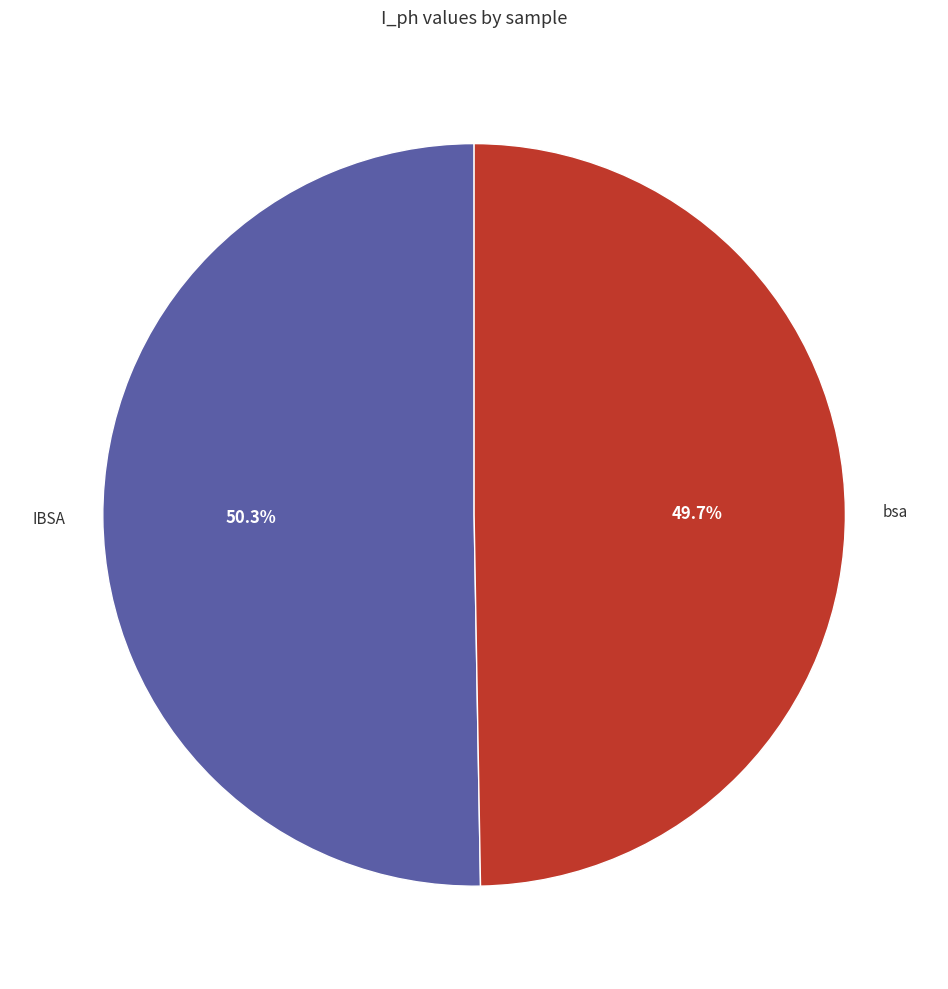

To the nearest percent, what is the difference between the largest and smallest slice percentages?

1%